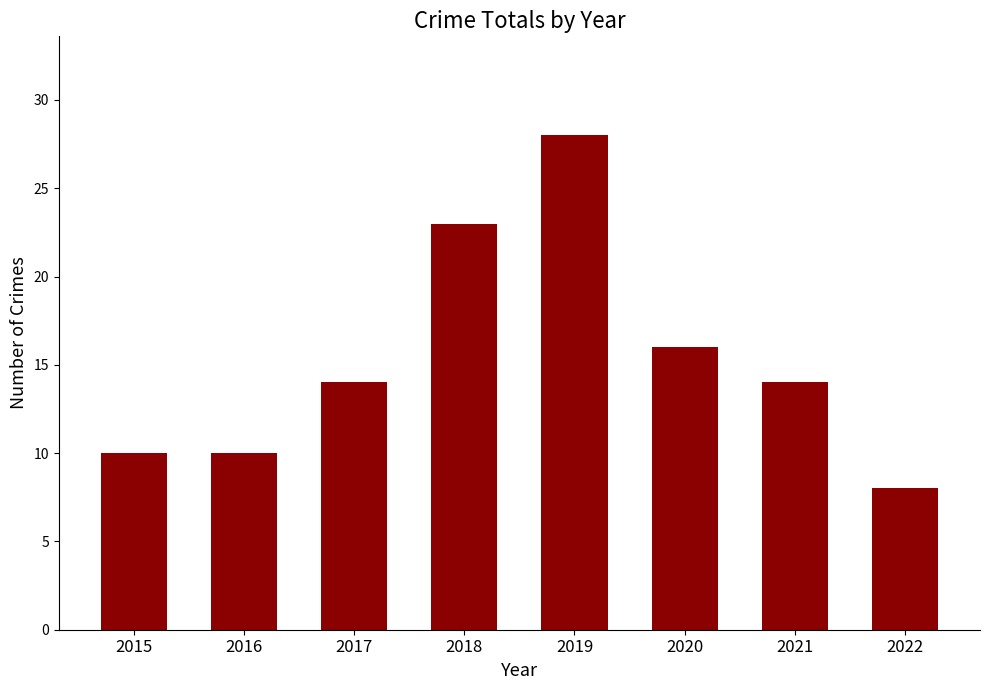

Reading left to right, transcribe all the data shown in this chart.

10	10	14	23	28	16	14	8